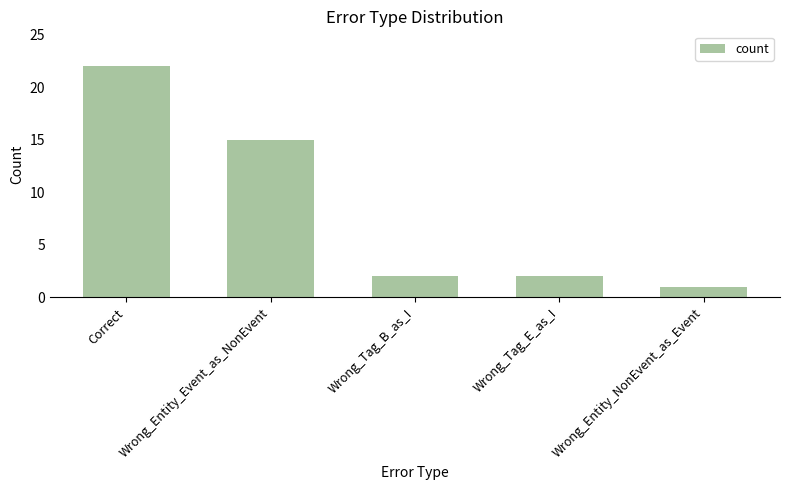

What is the label of the 4th bar from the right?

Wrong_Entity_Event_as_NonEvent